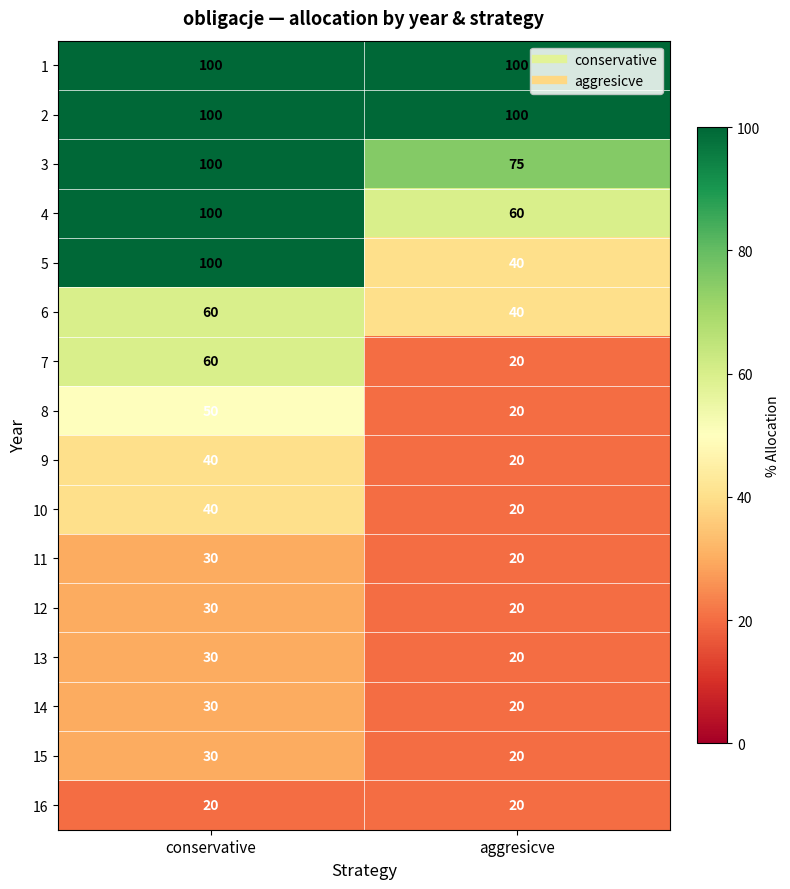

What is the total value across all series at conservative?

920